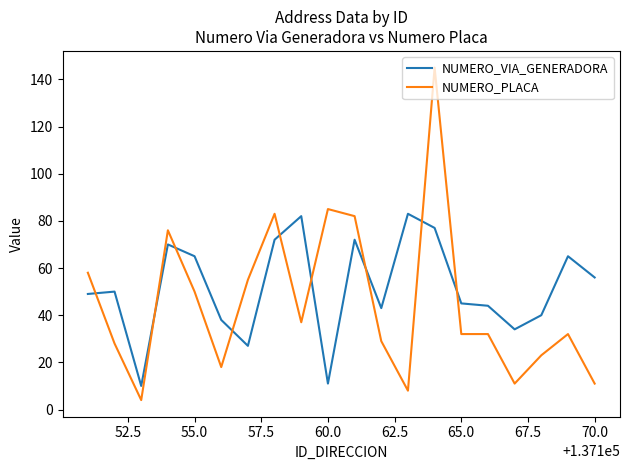

Which series has the largest range (max minus min)?

NUMERO_PLACA